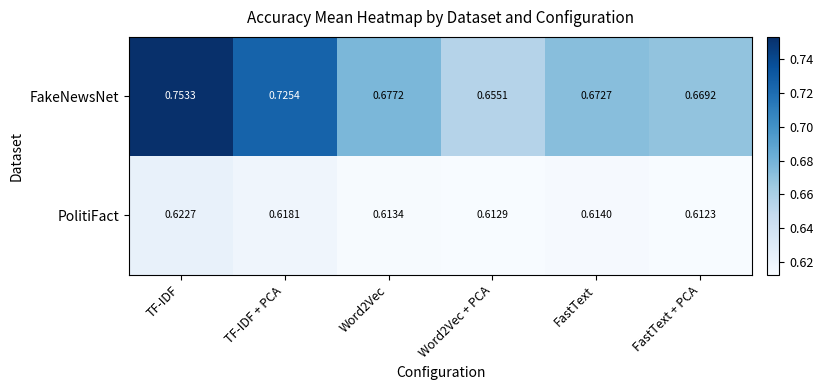

At which category is the sum across all series the highest?

TF-IDF